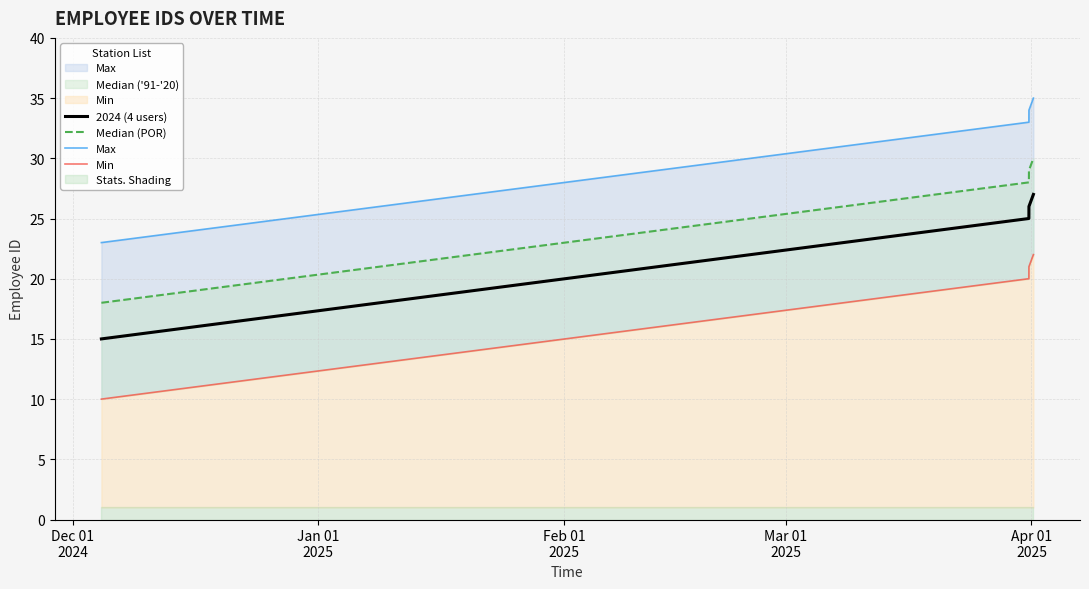

What is the maximum value for 2024 (4 users)?

27